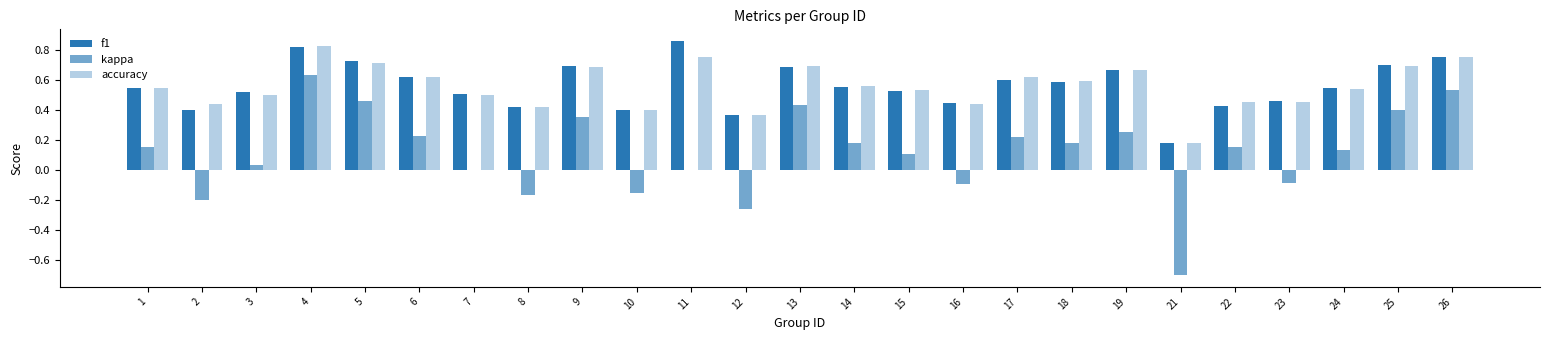

How many groups of bars are there?

25